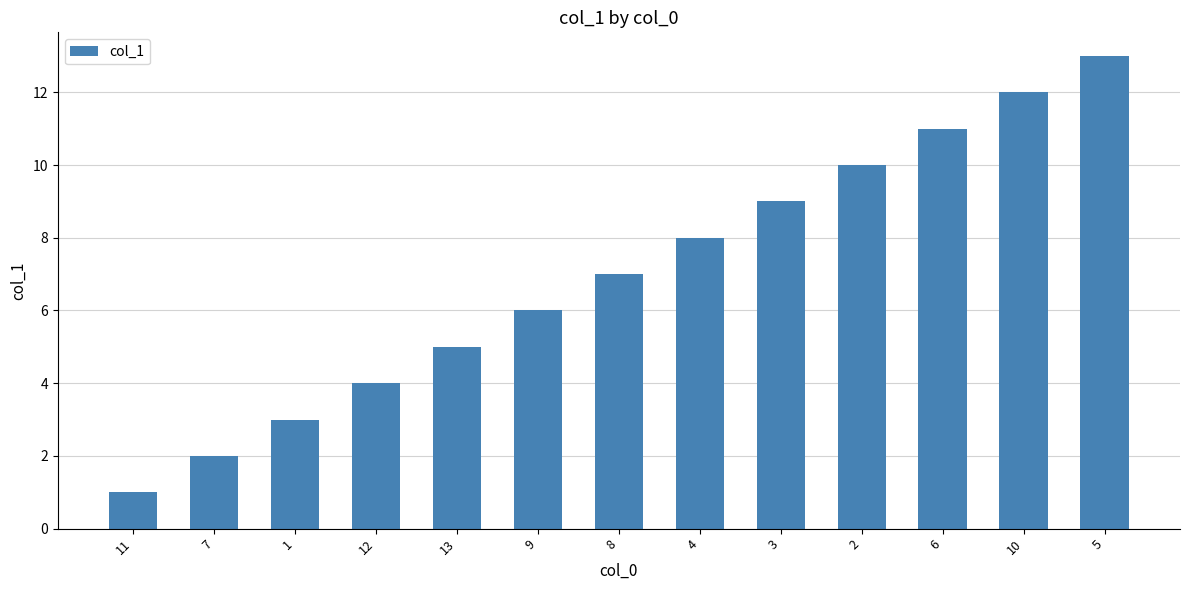

What is the ratio of the value at 6 to the value at 5?

0.8